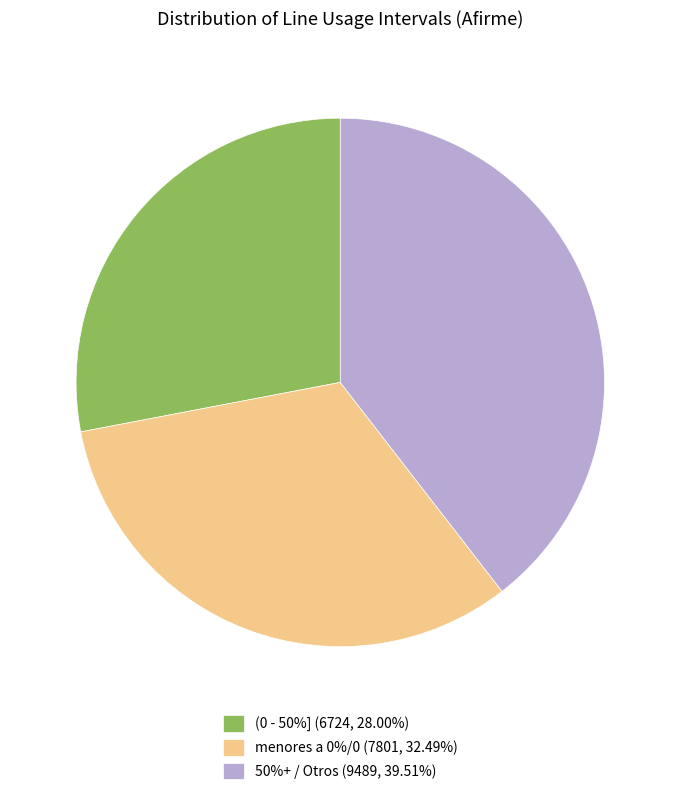

Is the sum of (0 - 50%] (6724, 28.00%) and 50%+ / Otros (9489, 39.51%) greater than half?

Yes